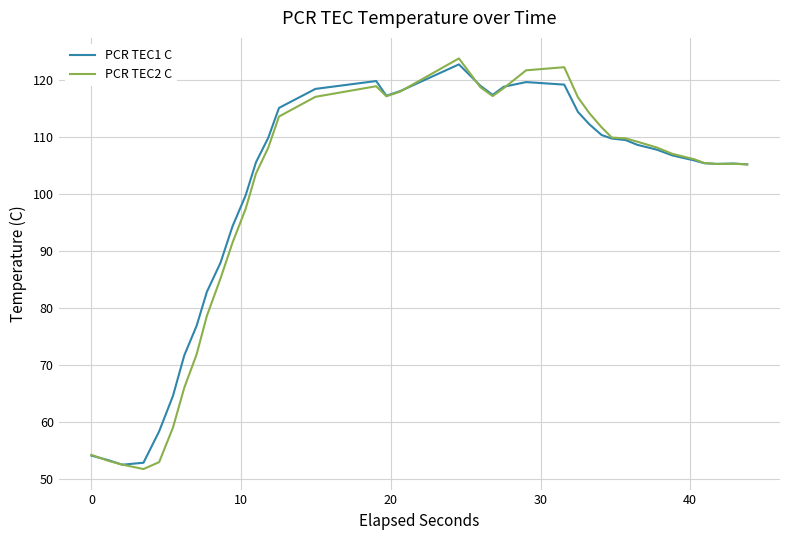

Which series has the widest spread of values?

PCR TEC2 C